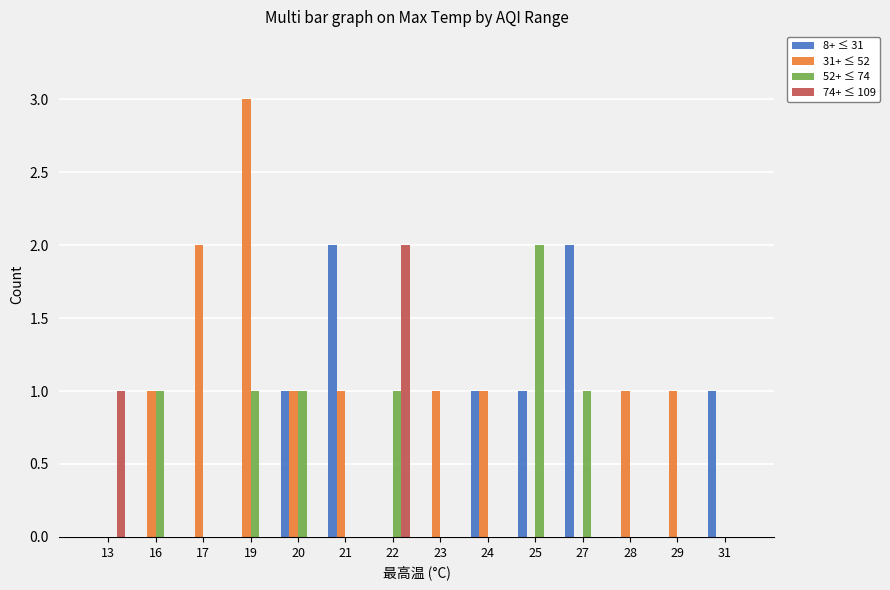

Reading left to right, extract all data points from this chart.

8+ ≤ 31: 0	0	0	0	1	2	0	0	1	1	2	0	0	1
31+ ≤ 52: 0	1	2	3	1	1	0	1	1	0	0	1	1	0
52+ ≤ 74: 0	1	0	1	1	0	1	0	0	2	1	0	0	0
74+ ≤ 109: 1	0	0	0	0	0	2	0	0	0	0	0	0	0